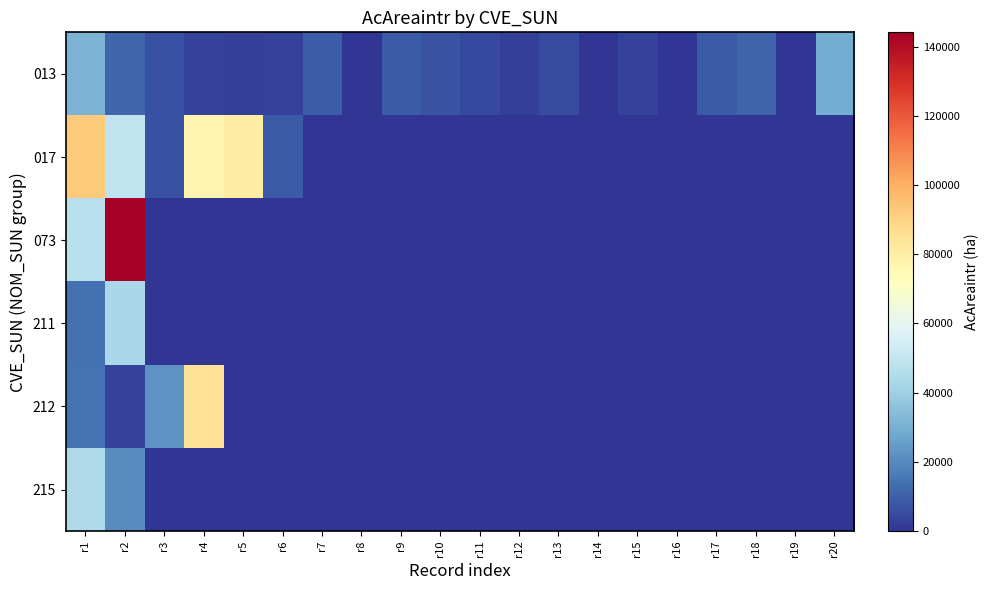

At how many categories does at least one series exceed 43932?

4